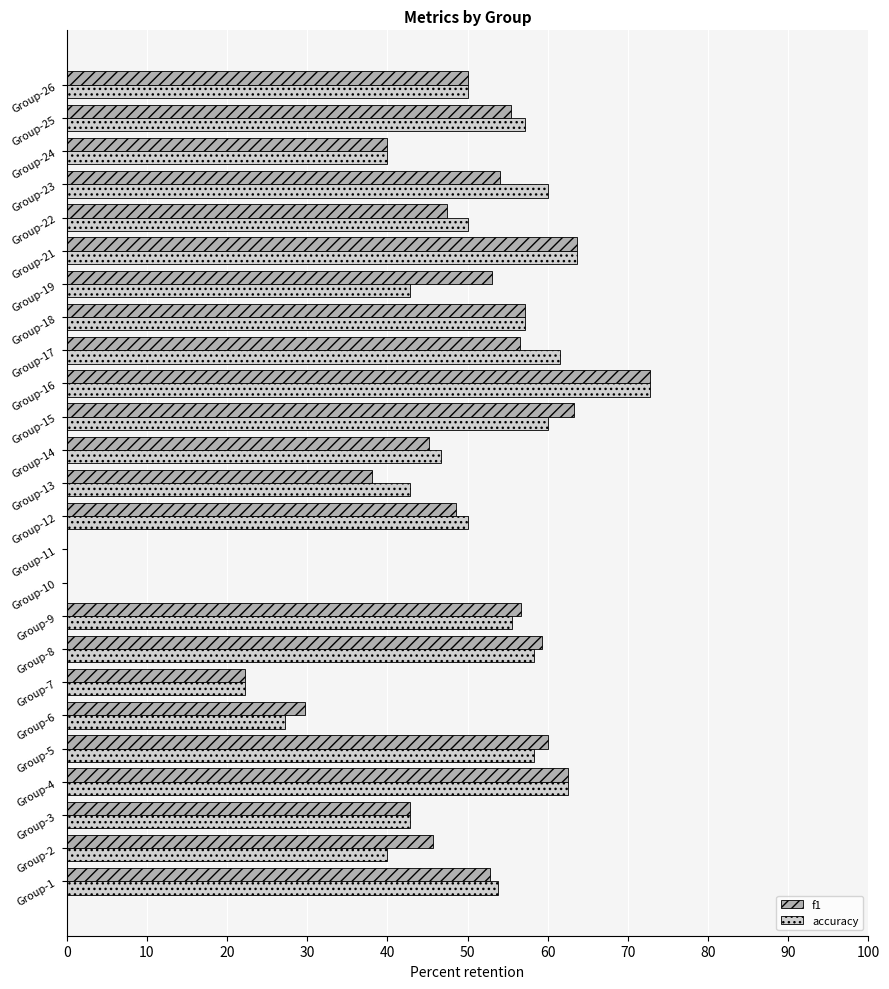

Which label corresponds to the largest value in the chart?

Group-16